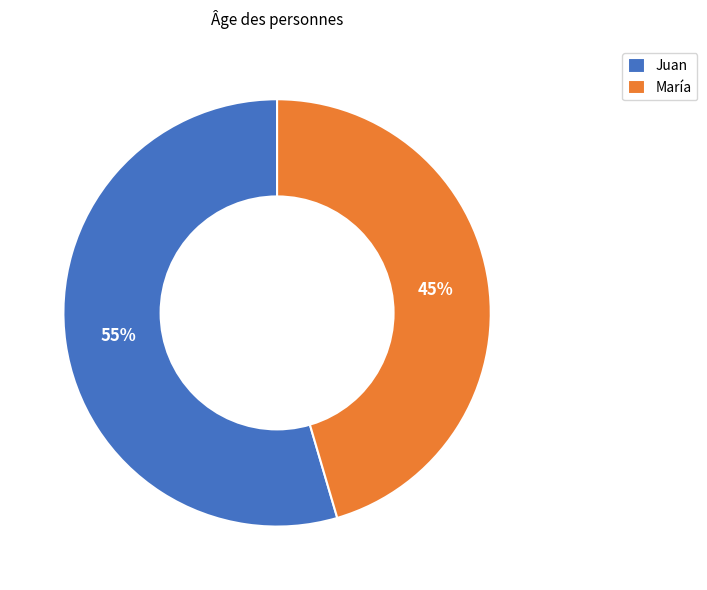

What is the majority slice?

Juan